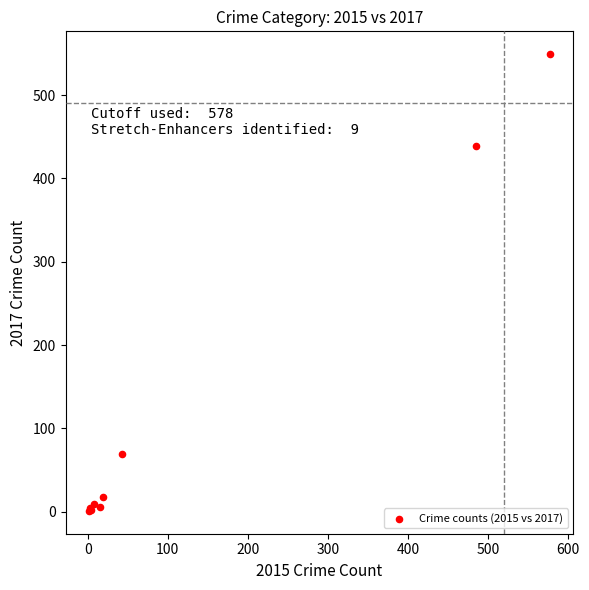

What Y value in the scatter plot is closest to 275?

439